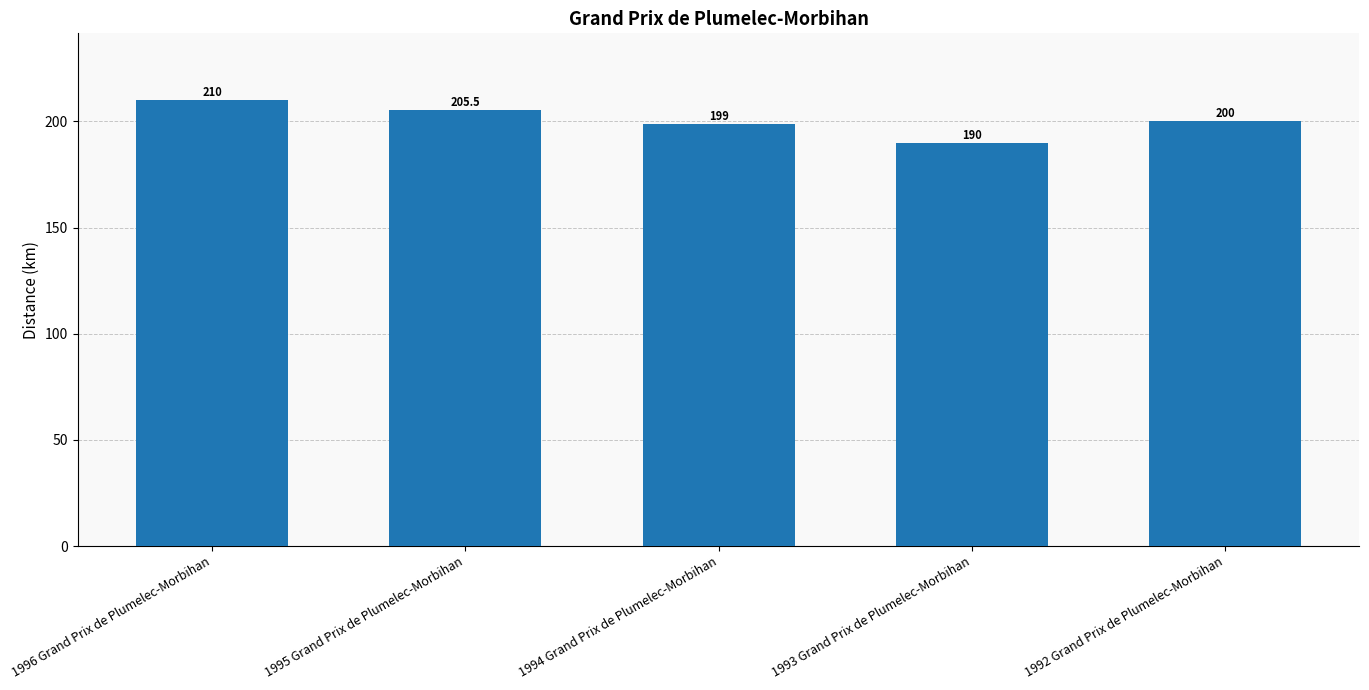

True or false: the data shows 108.4 at 1993 Grand Prix de Plumelec-Morbihan.

False